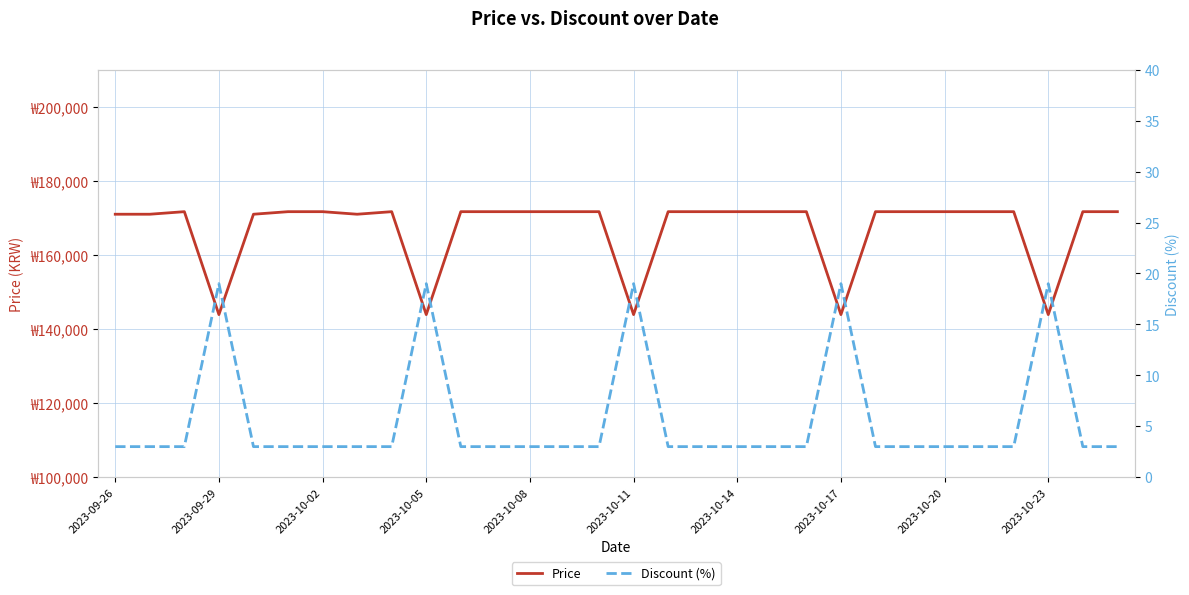

Rank the series by their average value, from lowest to highest.

Discount (%), Price